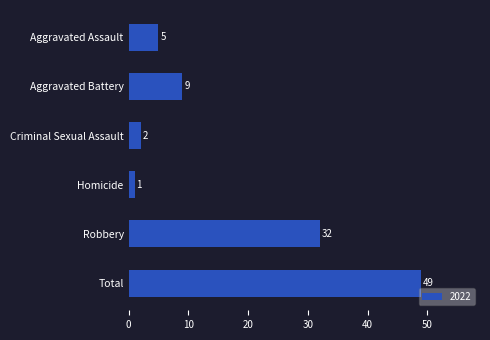

Is it true that the value at Total is 64?

False